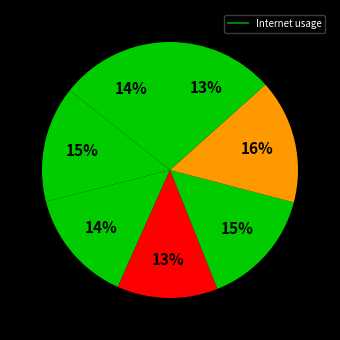

How many segments does this pie chart have?

7